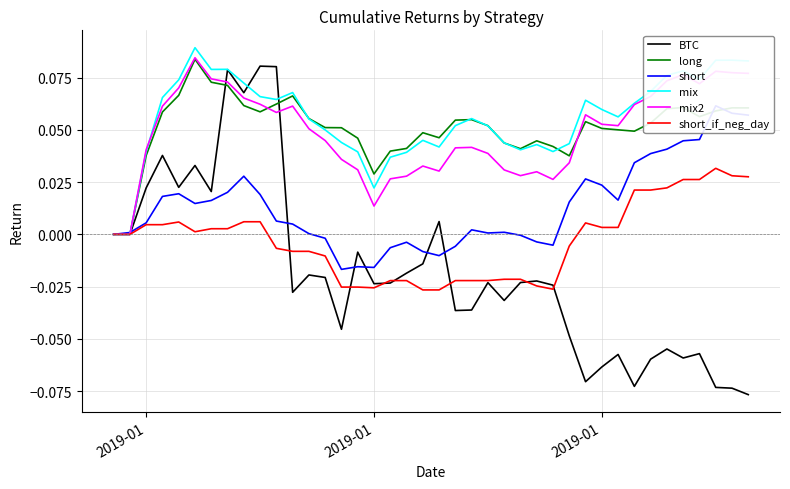

Which series has the largest total across all categories?

mix